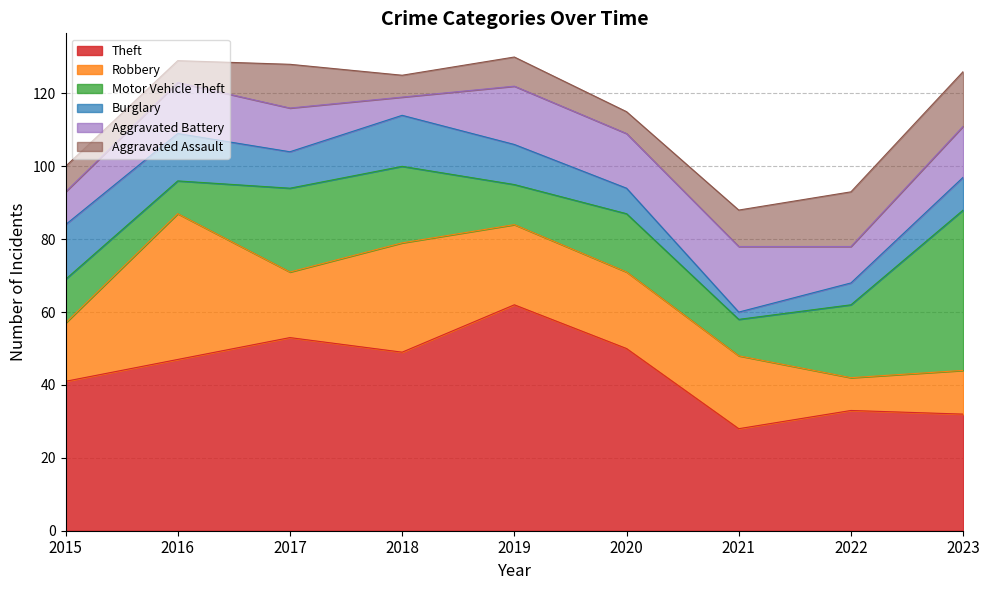

At 2019, list the series in order from smallest to largest.

Aggravated Assault, Motor Vehicle Theft, Burglary, Aggravated Battery, Robbery, Theft